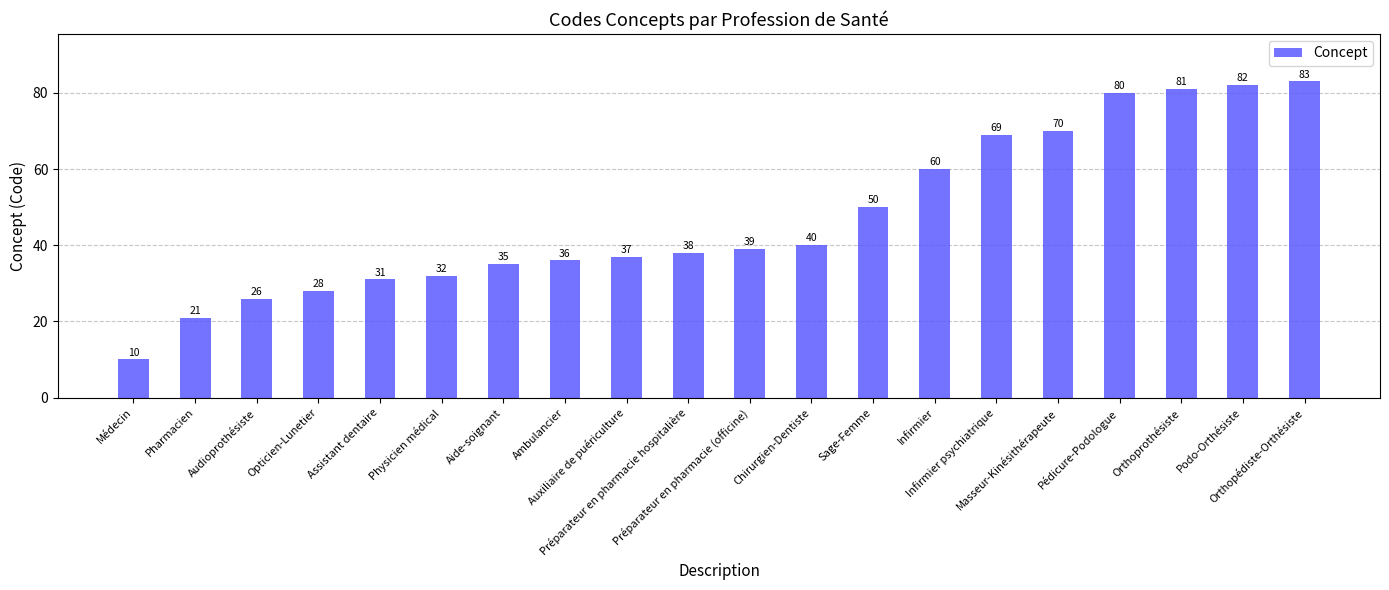

How many series are shown in this chart?

1